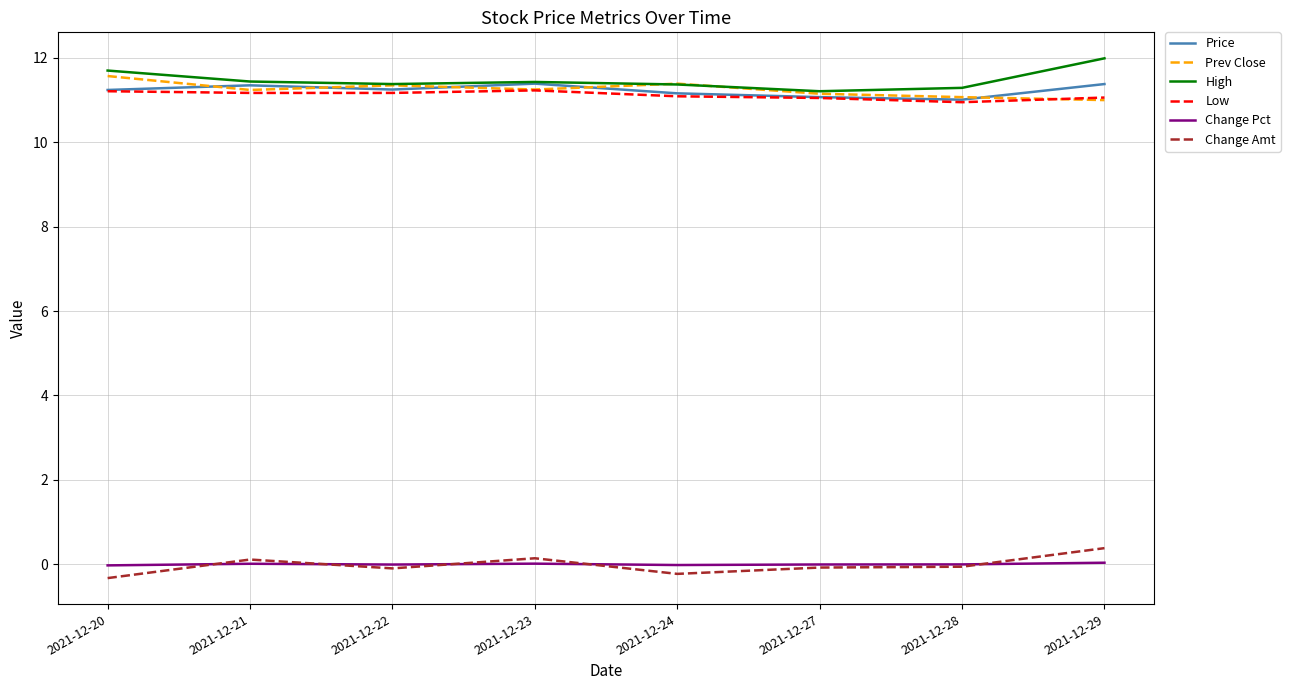

Is this an area chart (filled region under the line)?

No